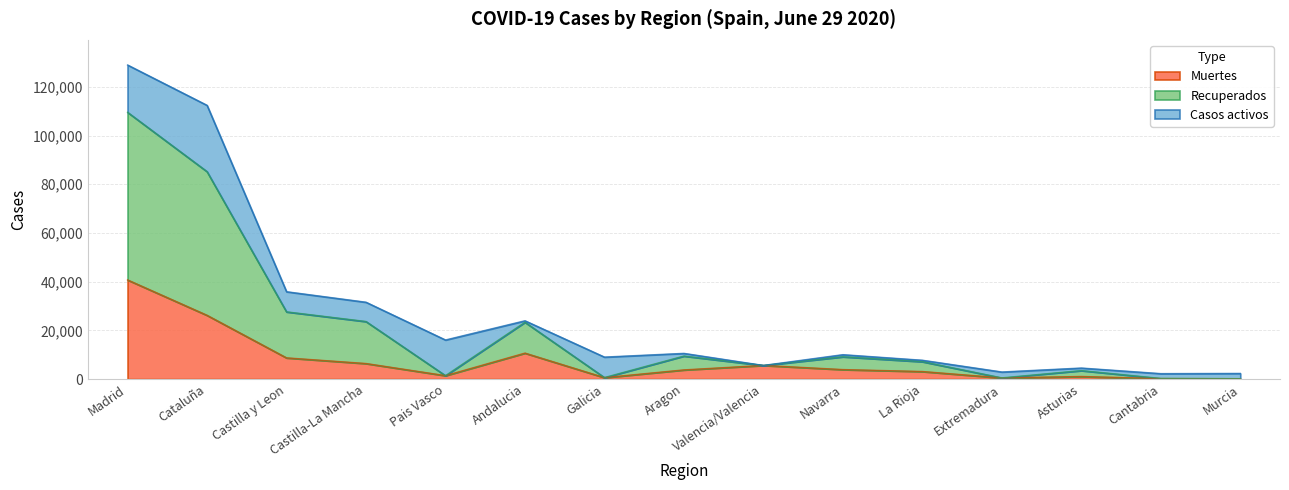

At which label is Muertes closest to 20442?

Cataluña